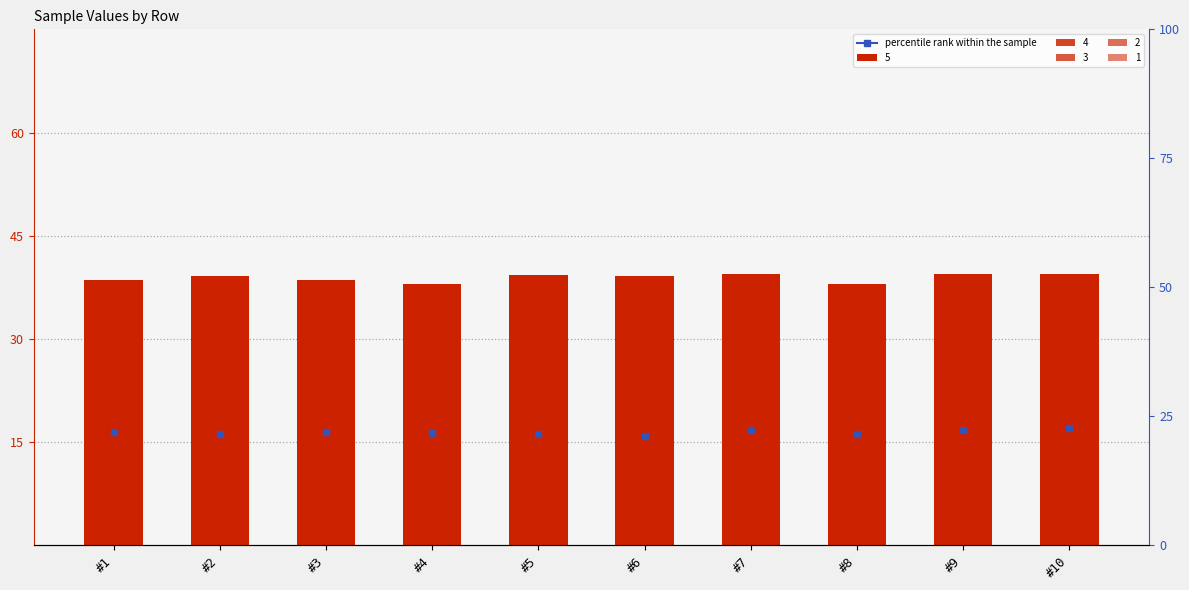

What is the lowest value of the 2 series?

15.8